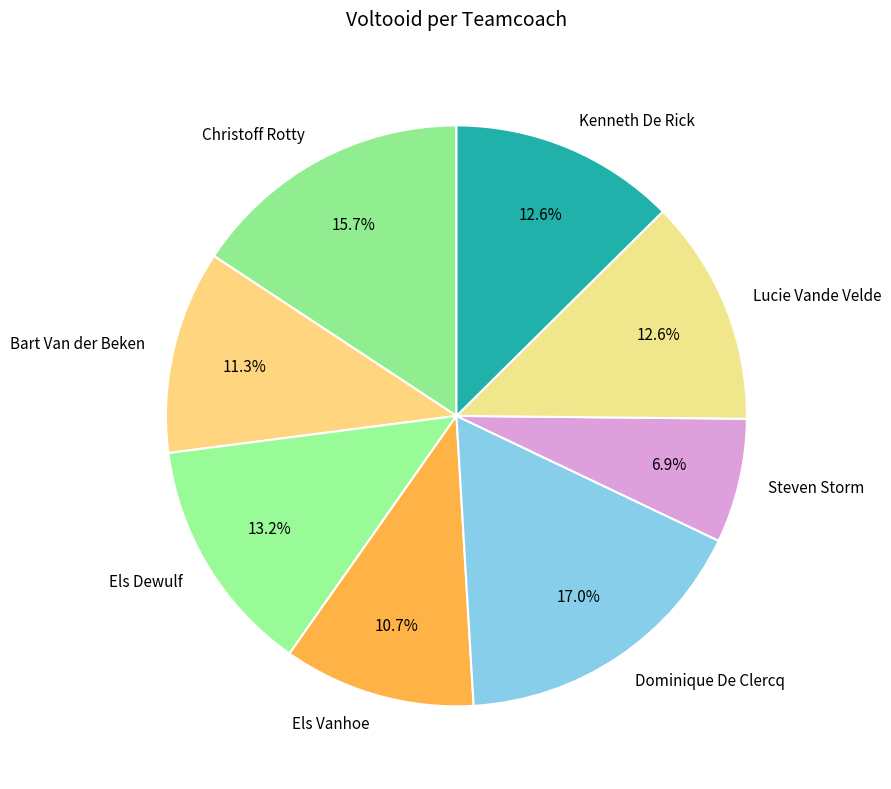

Count the number of slices in the pie.

8